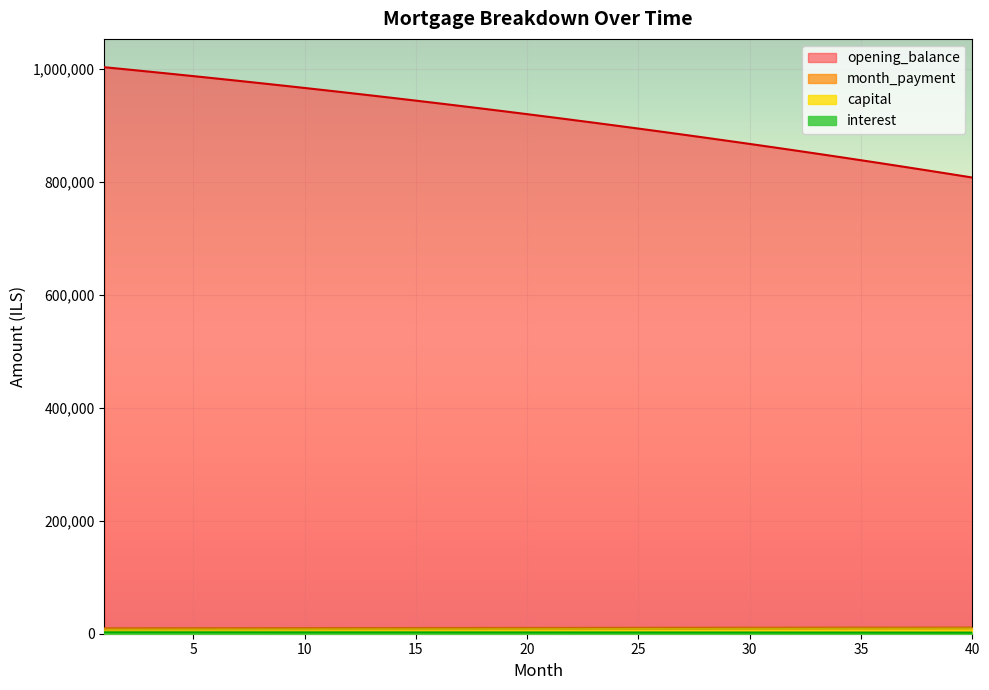

Which series changed the most between 11 and 24?

opening_balance